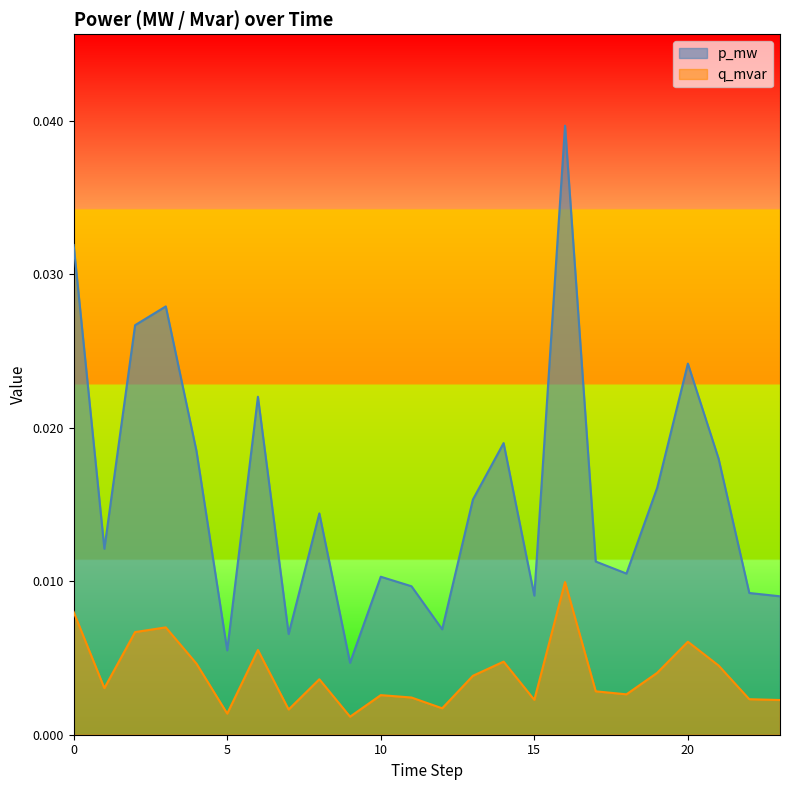

True or false: p_mw and q_mvar cross at least once.

False